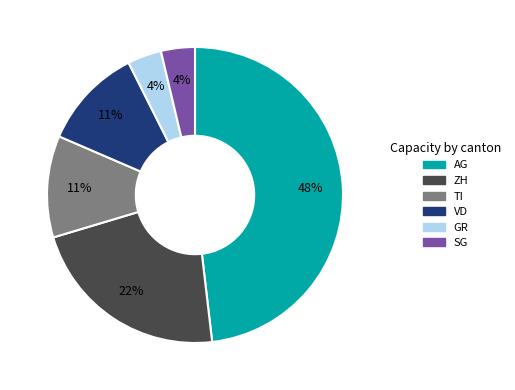

How many slices are in this pie chart?

6